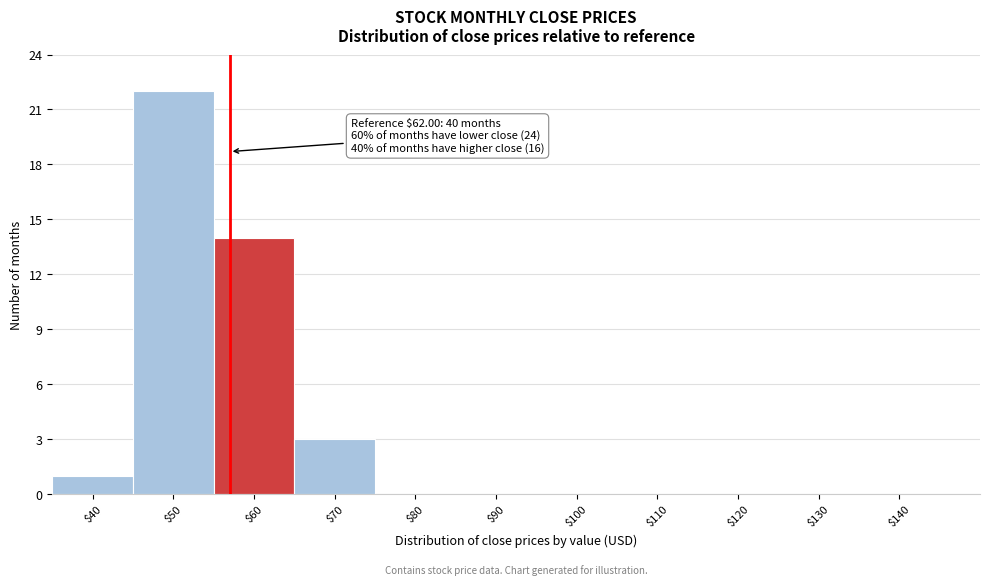

At which label is the value closest to 11?

$60